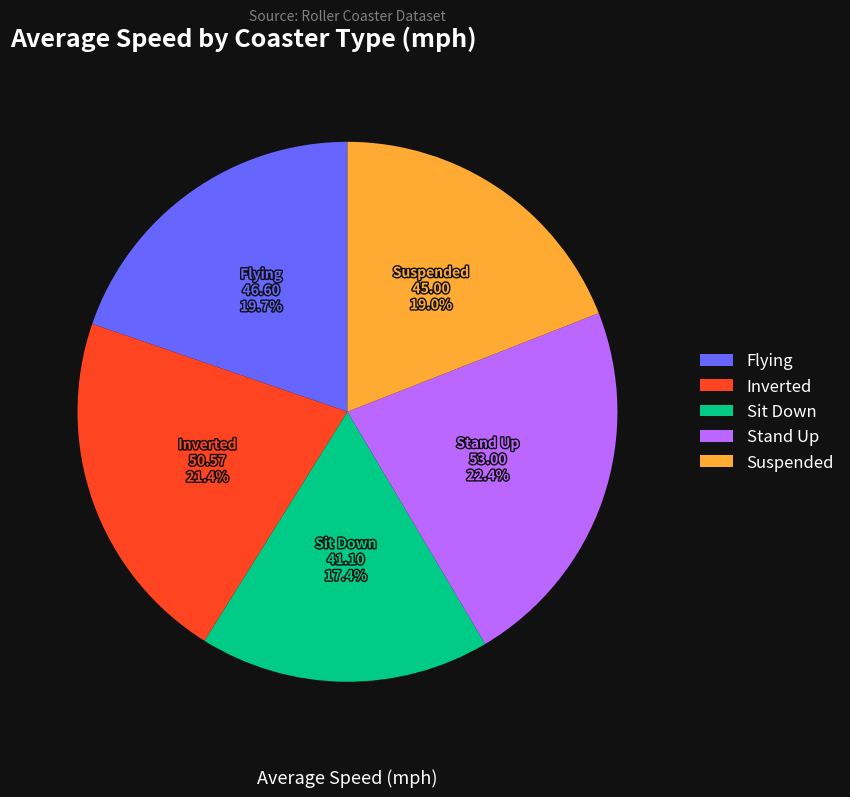

Is the sum of Sit Down and Suspended greater than half?

No